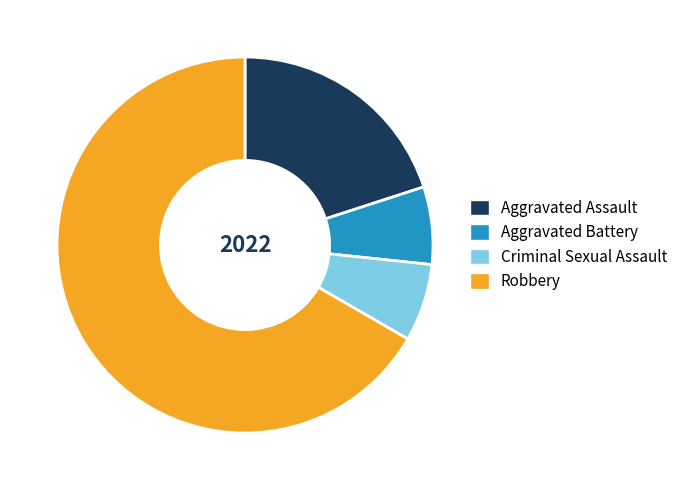

Which slice is the largest?

Robbery